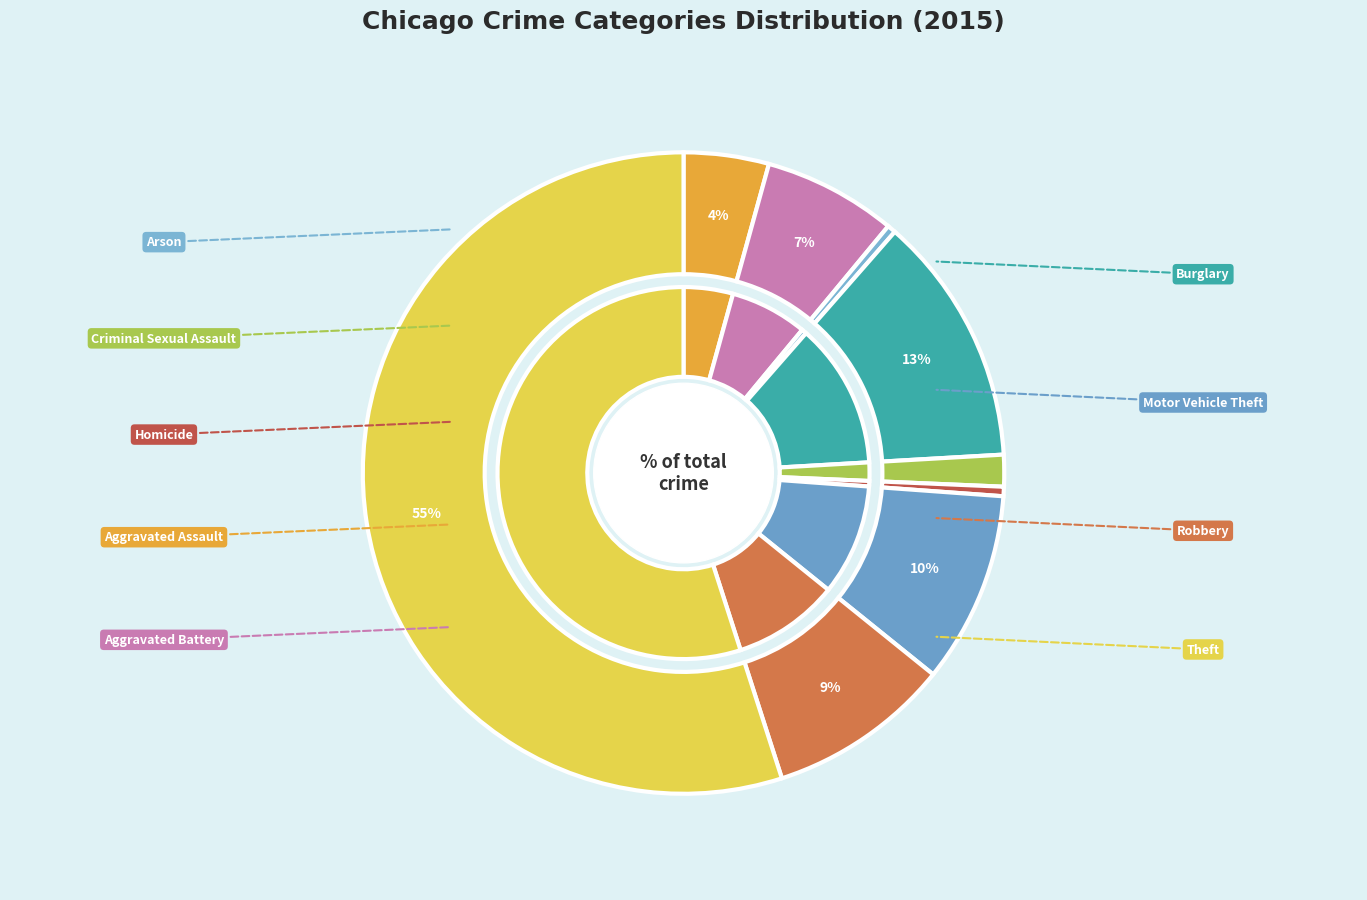

Combined, what portion of the pie is Robbery and Aggravated Assault?

13.5%